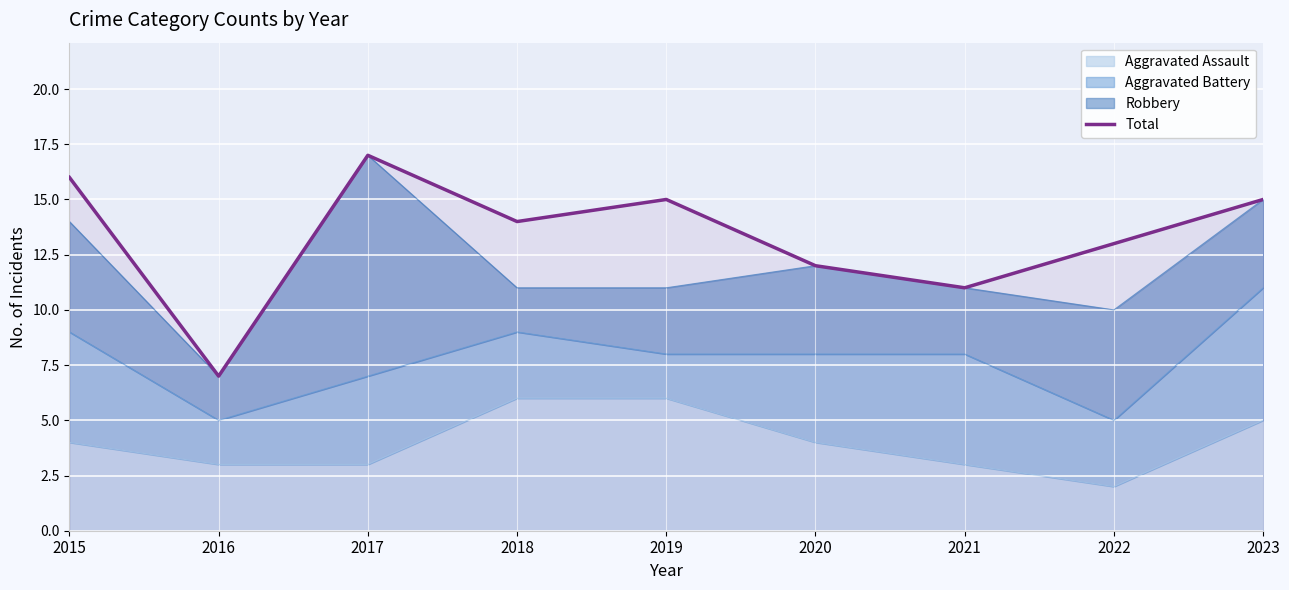

What is the sum of the values at 2022 and 2023?

28